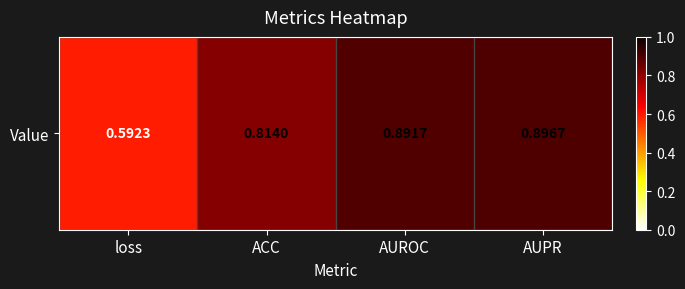

Count the number of categories in the chart.

4